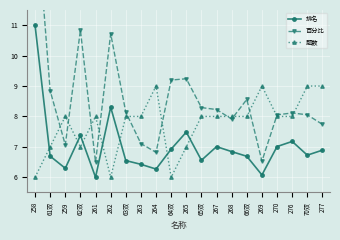

How many lines are shown in the chart?

3